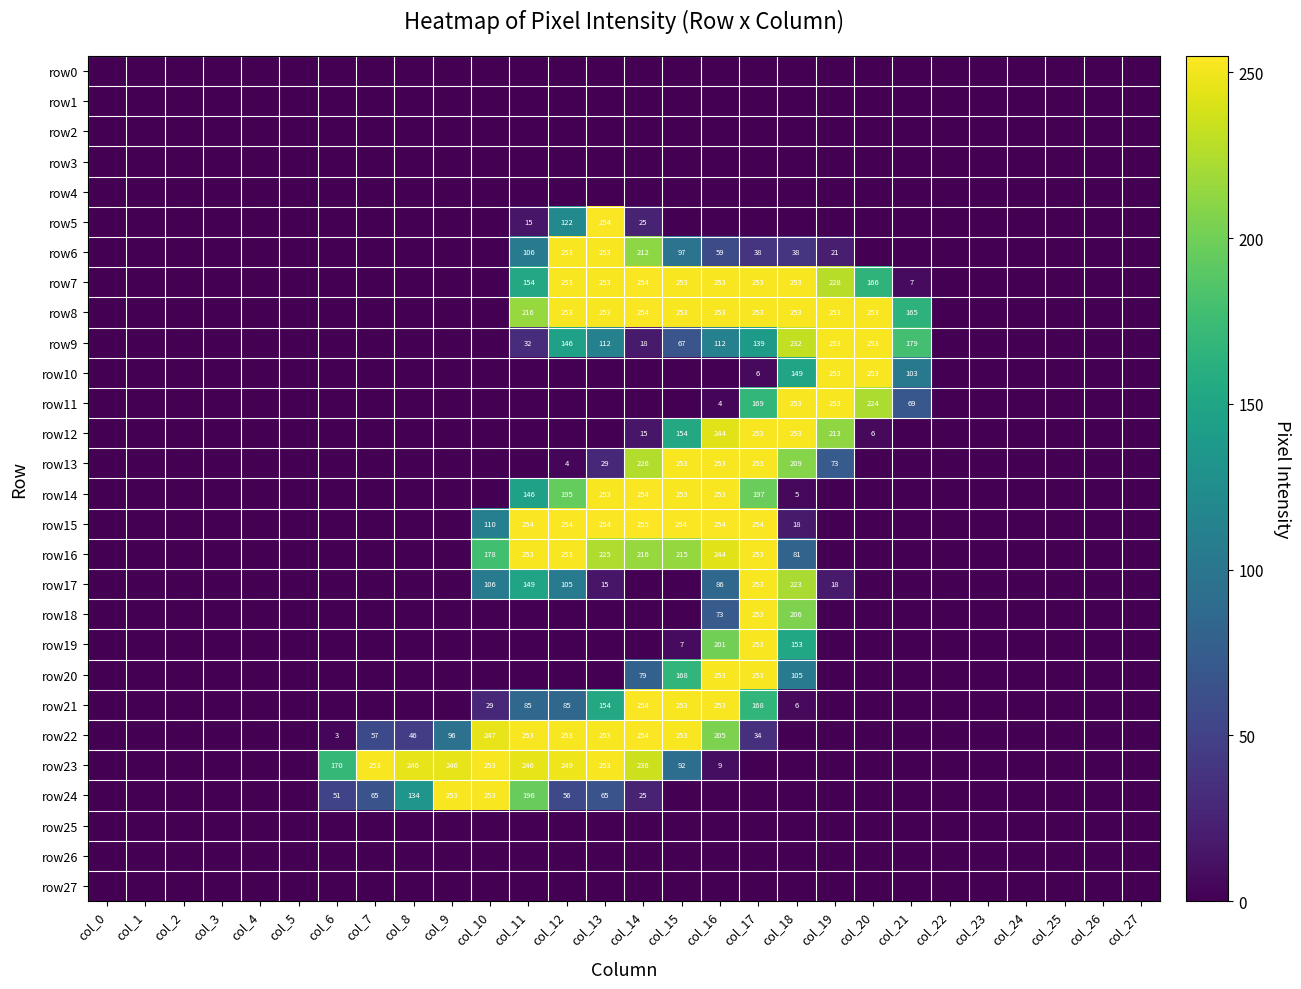

The row13 series shows 253 at col_17. True or false?

True